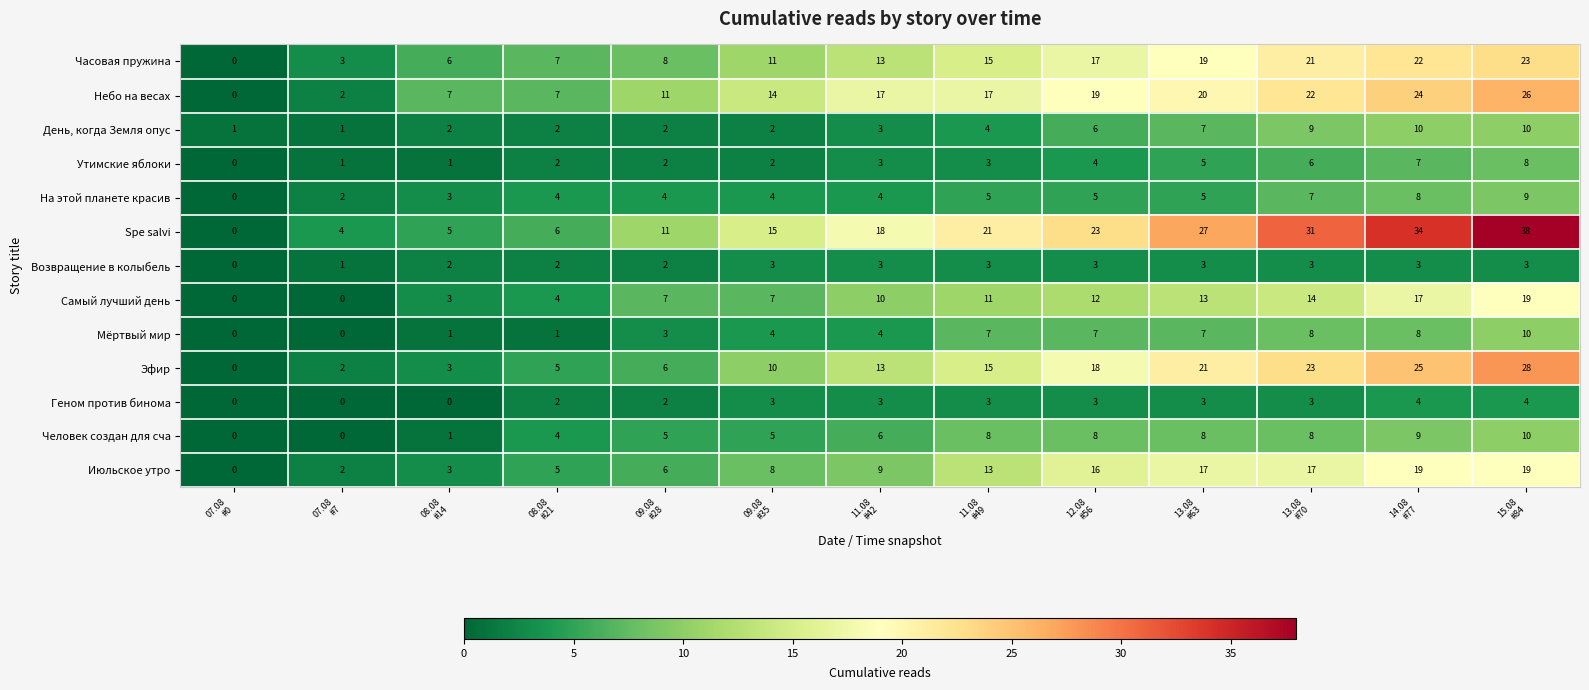

At how many categories does at least one series exceed 14?

8